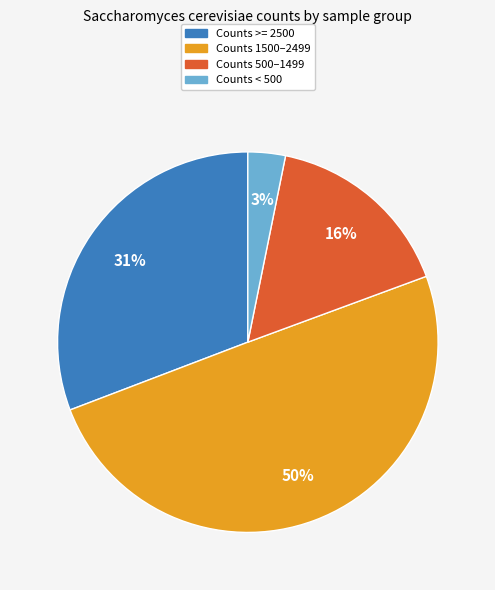

Does Counts >= 2500 account for over 50% of the chart?

No